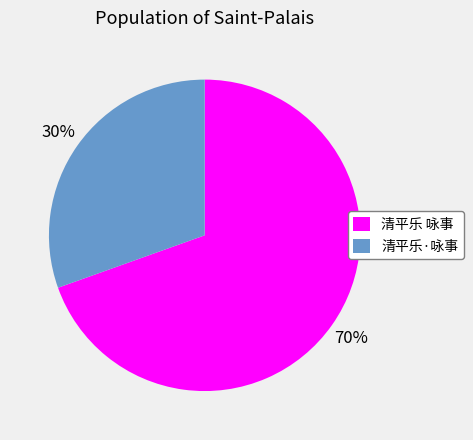

Approximately how many times larger is the value at 清平乐·咏事 compared to 清平乐 咏事?

0.4